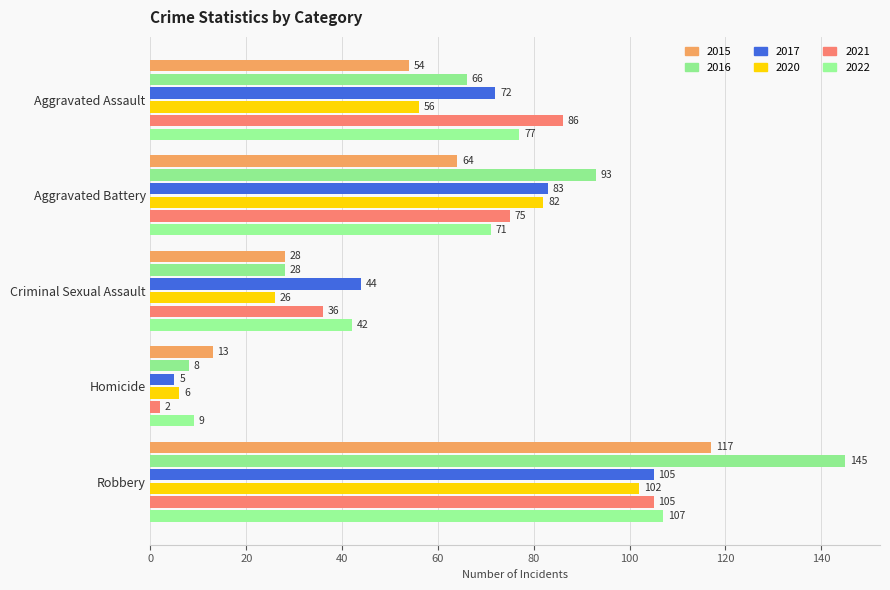

What are all the series names shown in the legend?

2015, 2016, 2017, 2020, 2021, 2022